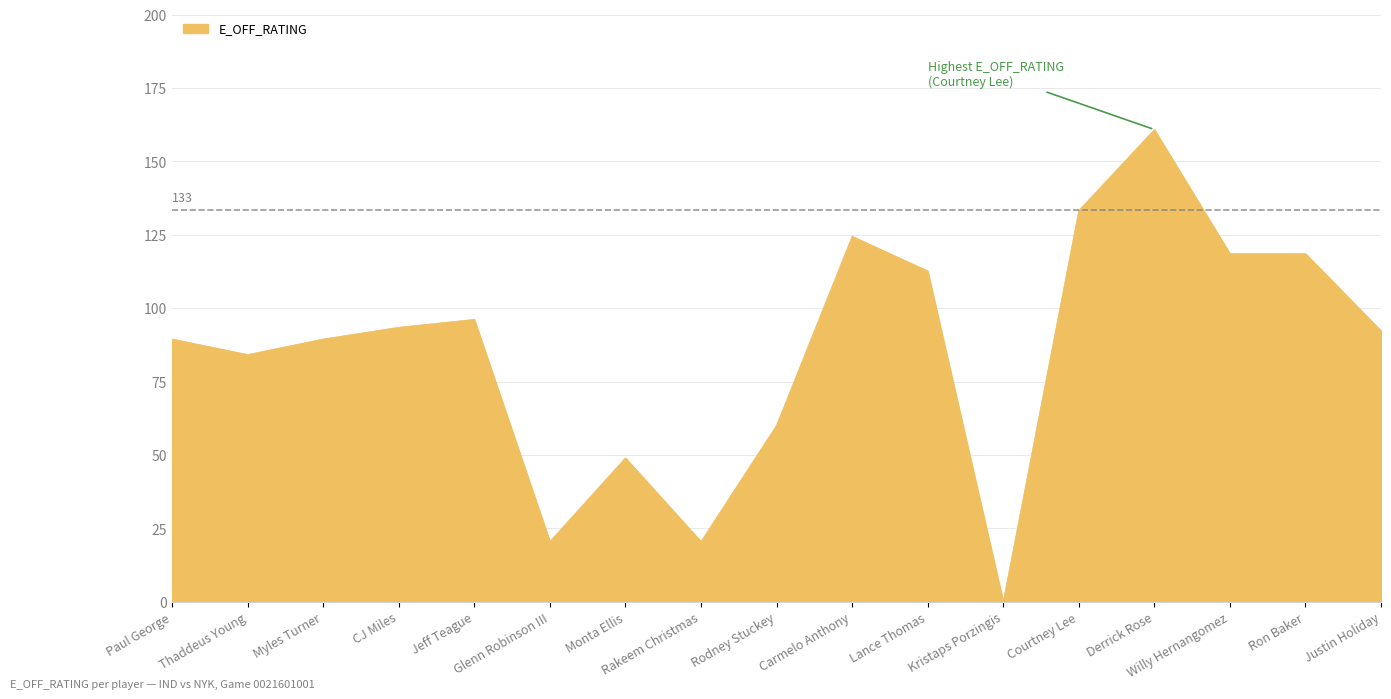

True or false: the data shows 119.3 at Thaddeus Young.

False